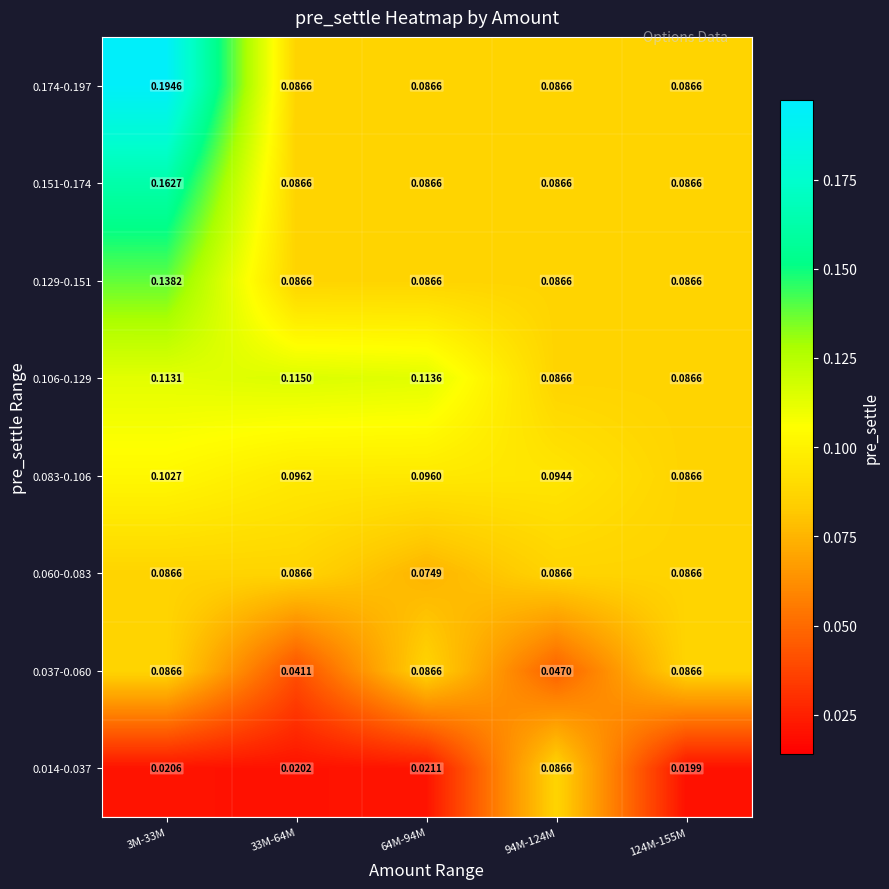

At 94M-124M, list the series in order from largest to smallest.

0.083-0.106, 0.014-0.037, 0.060-0.083, 0.106-0.129, 0.129-0.151, 0.151-0.174, 0.174-0.197, 0.037-0.060